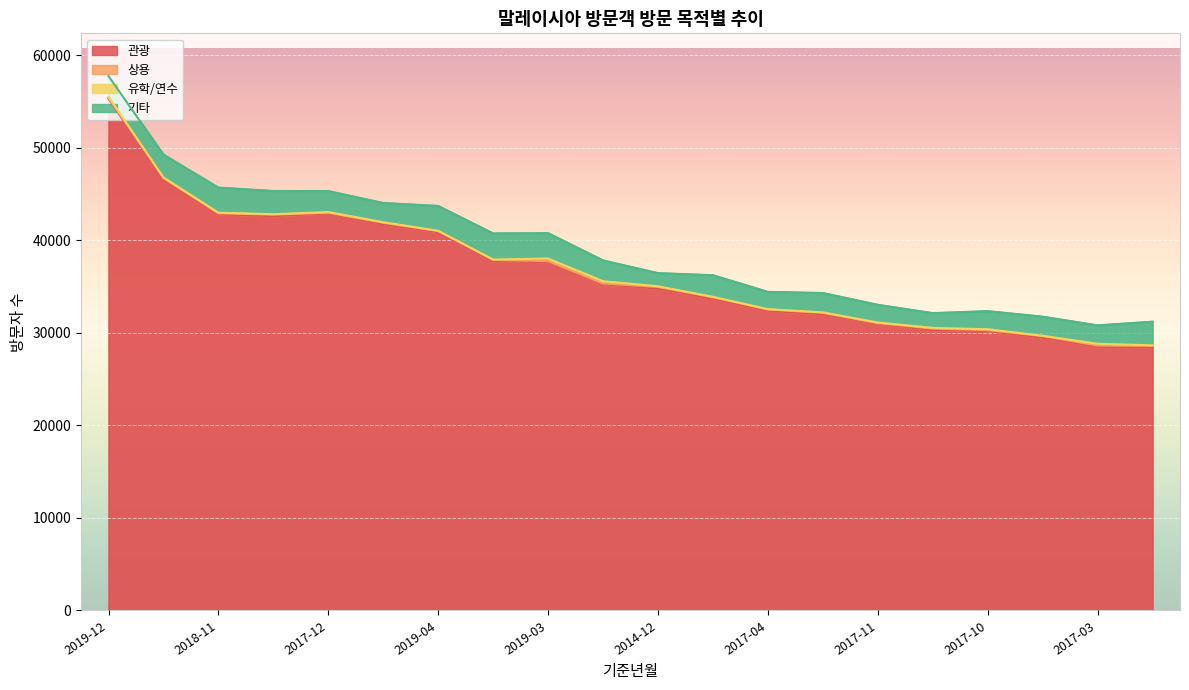

How many values in the 상용 series exceed 135?

9